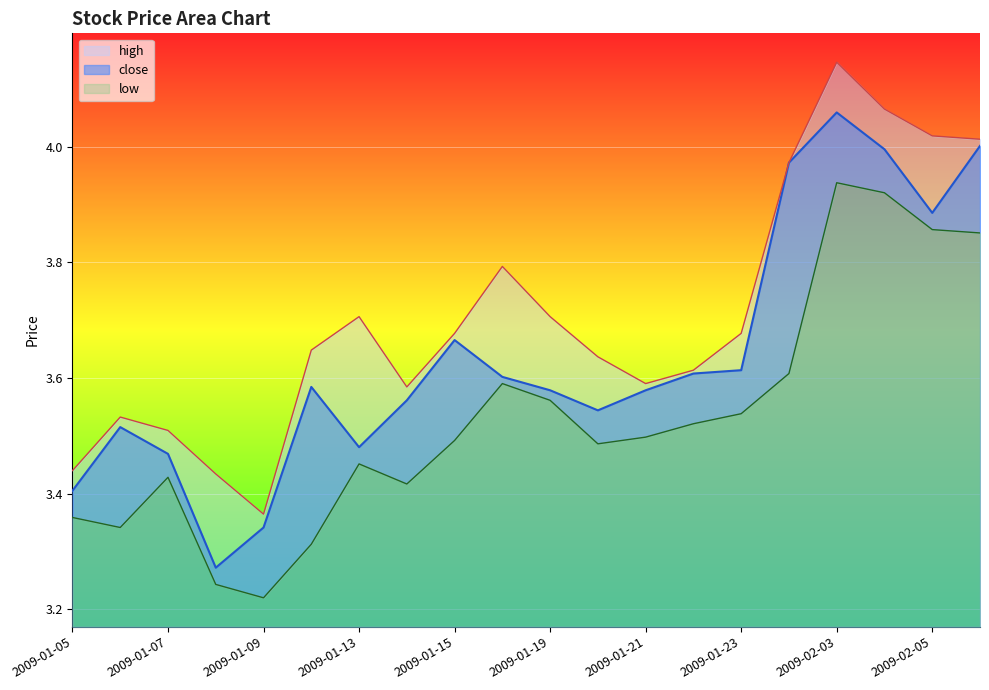

At which label does close reach its peak?

2009-02-03